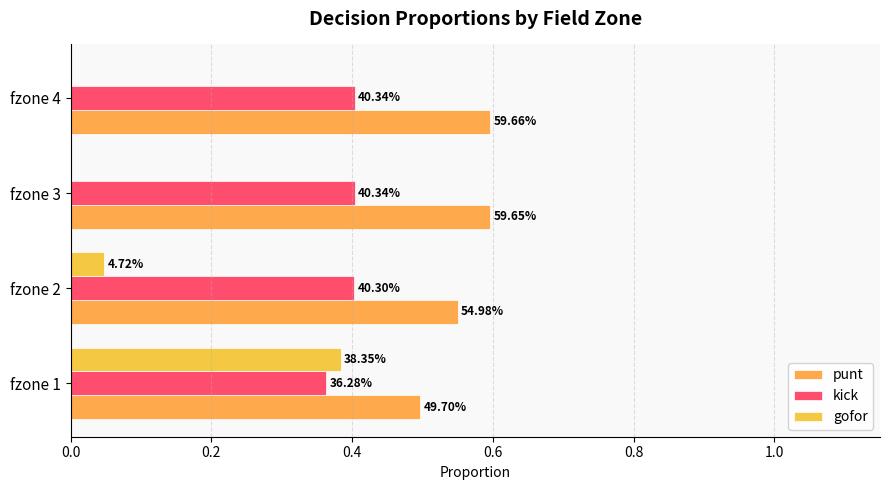

Rank the series by their maximum value, from lowest to highest.

gofor, kick, punt